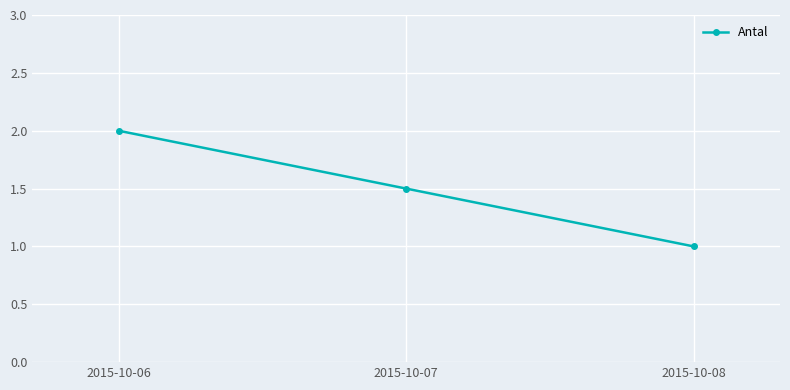

What is the difference between the values at 2015-10-07 and 2015-10-08?

0.5